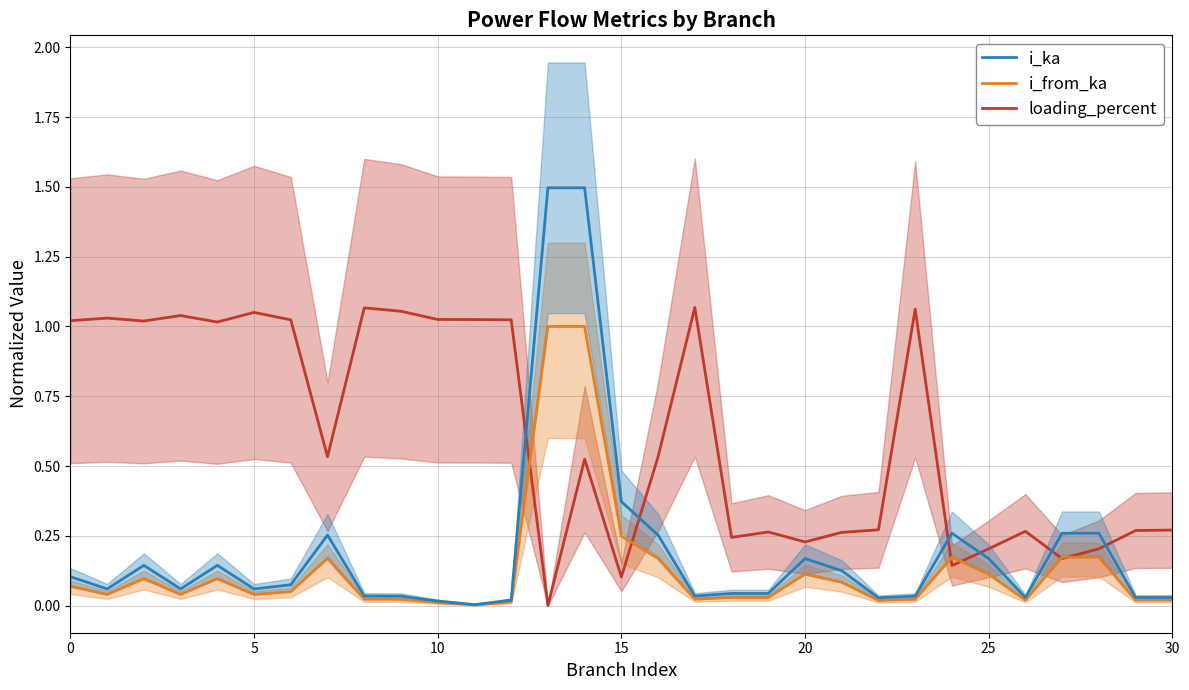

In loading_percent, how many points are higher than both neighbors (excluding endpoints)?

9